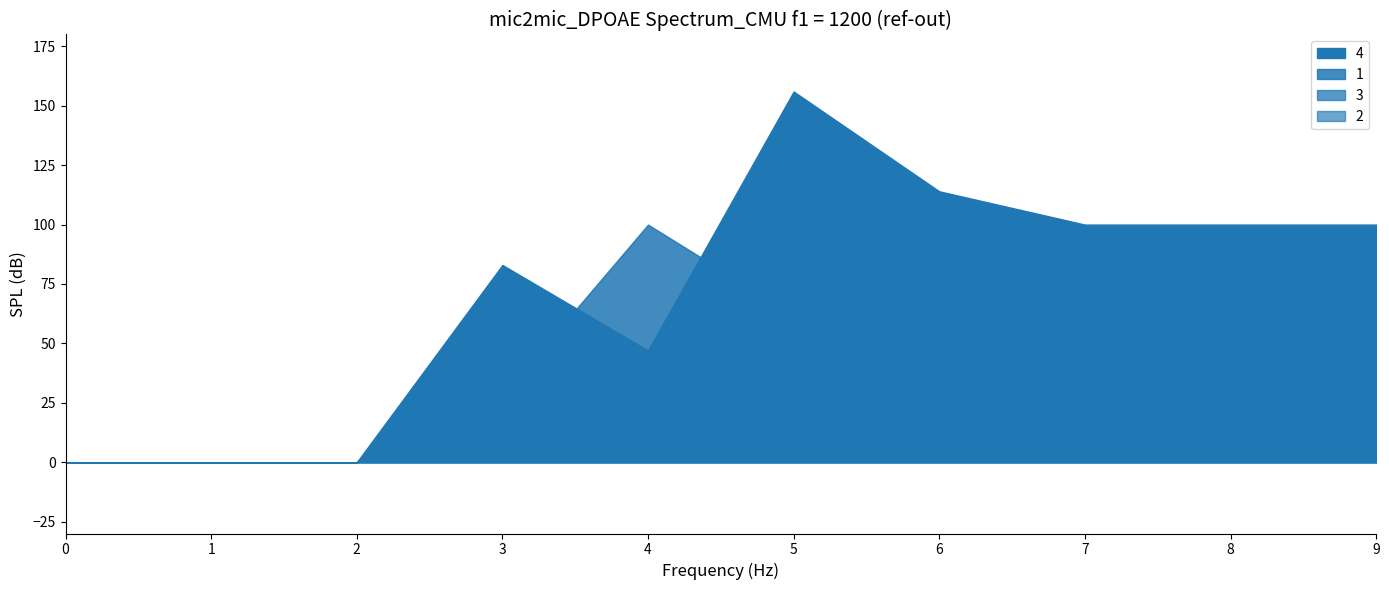

Is it true that 1 equals 48 at 8?

False